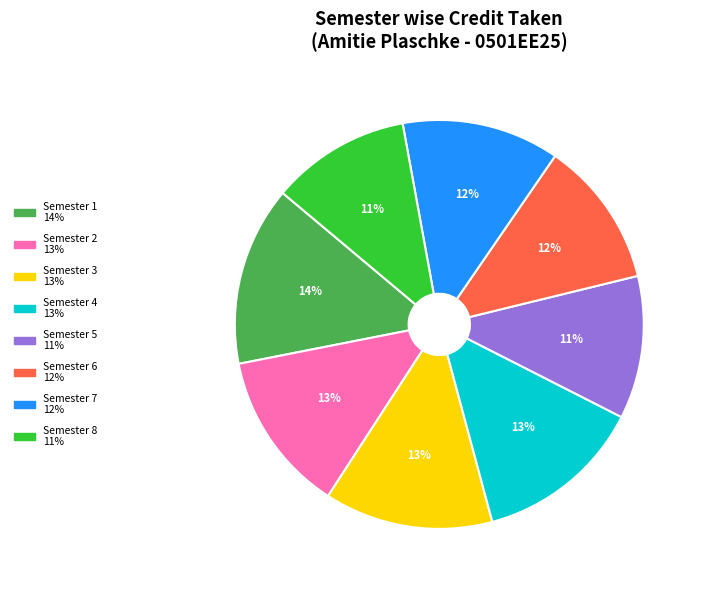

How many segments does this pie chart have?

8